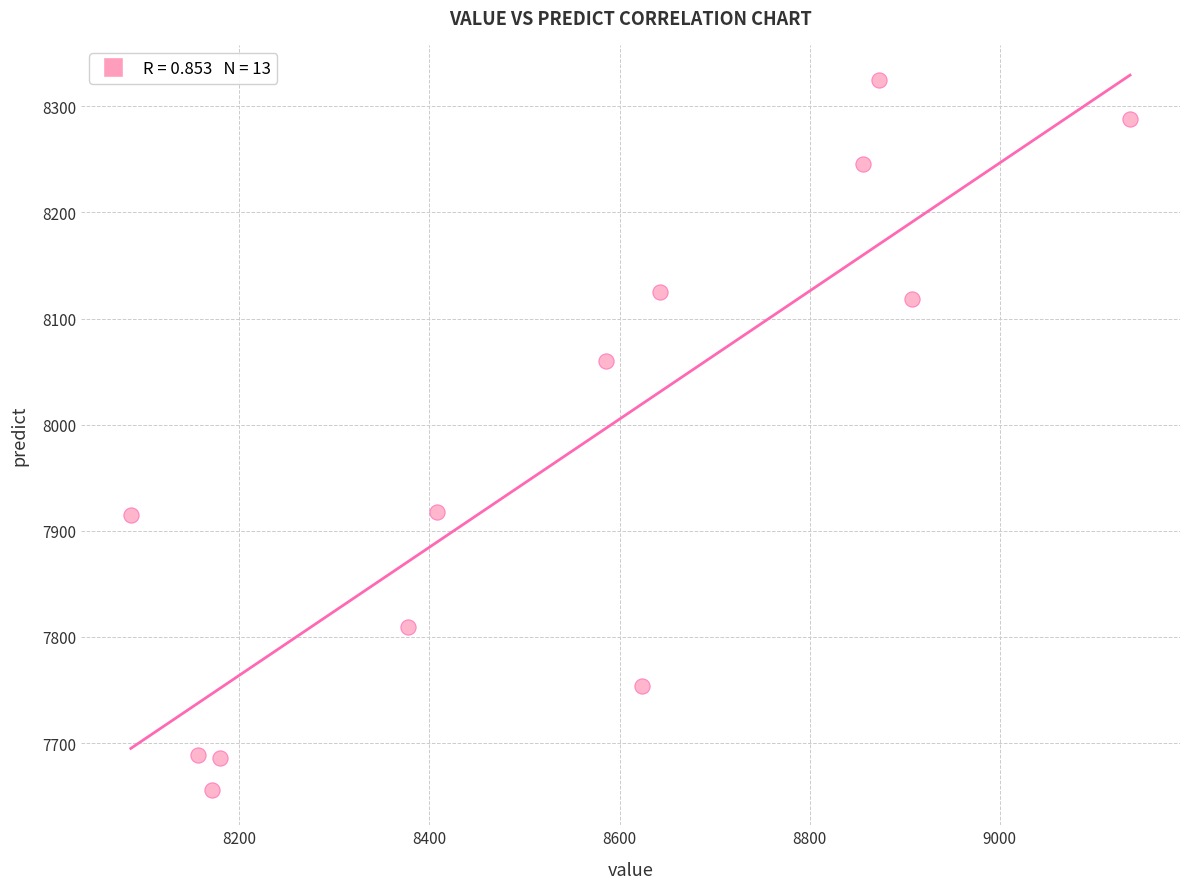

What is the range of X values (max minus min)?

1051.0